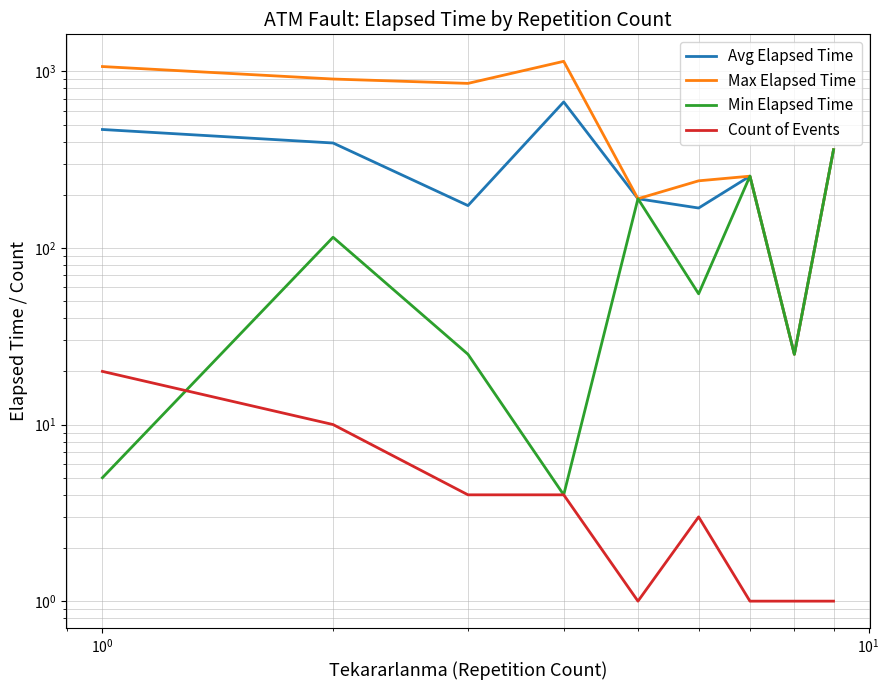

True or false: Count of Events and Max Elapsed Time cross at least once.

False